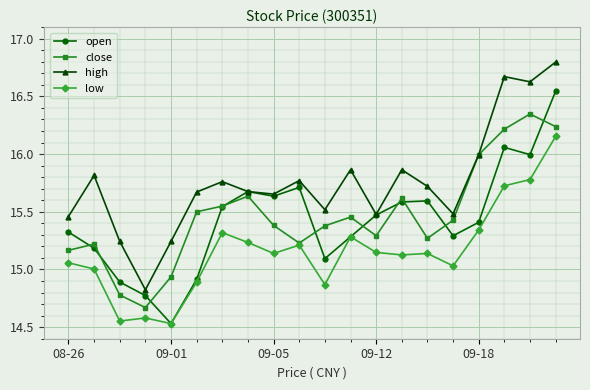

What is the greatest value displayed?

16.8